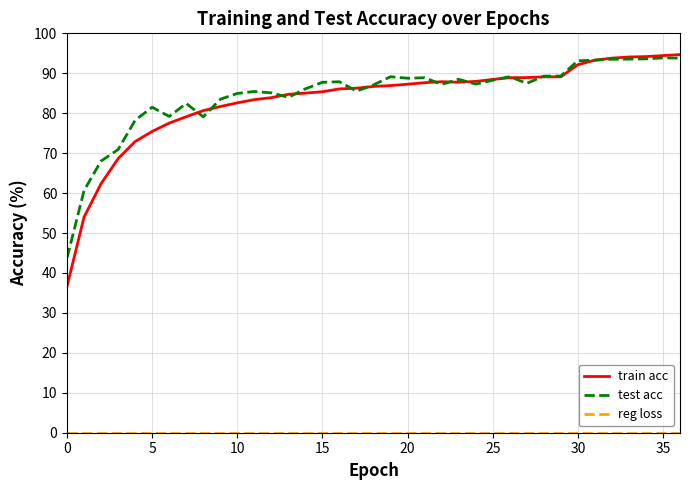

What is the greatest value displayed?

94.7